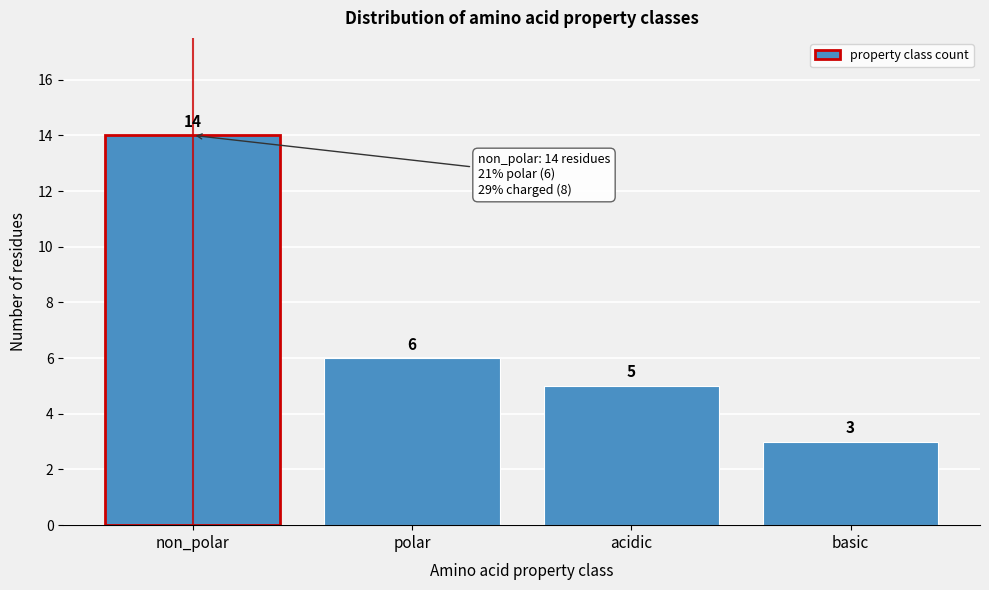

Reading left to right, transcribe all the data shown in this chart.

non_polar=14	polar=6	acidic=5	basic=3